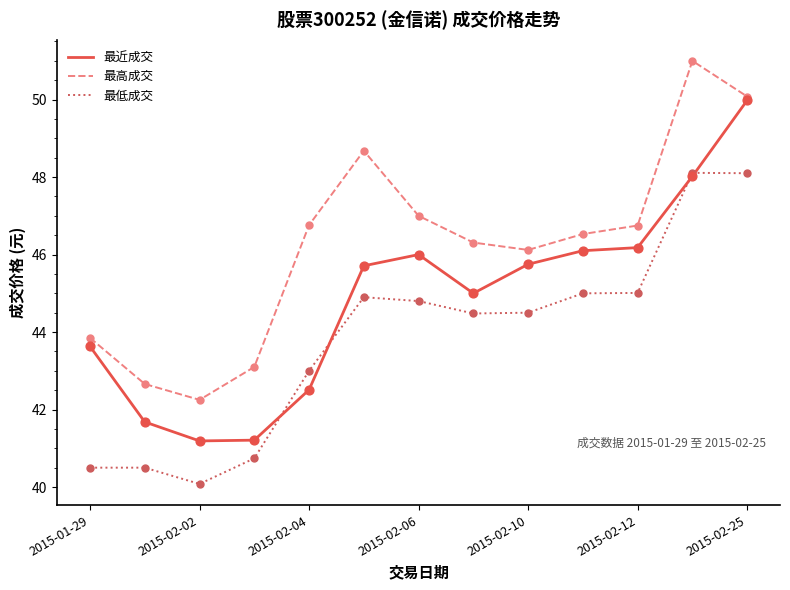

Which series has the largest total across all categories?

最高成交